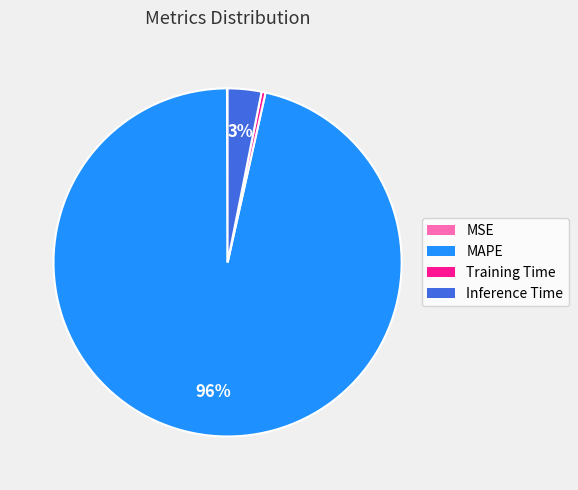

Which slice is the largest?

MAPE